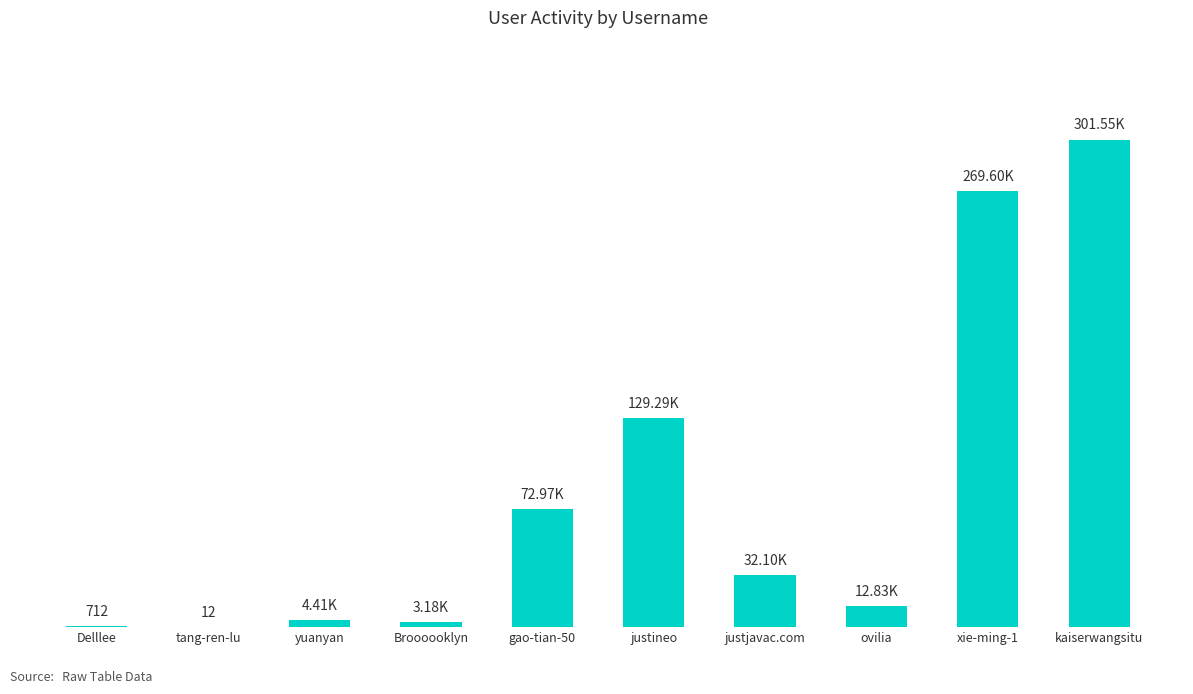

The chart shows a value of 5452 at Broooooklyn. True or false?

False